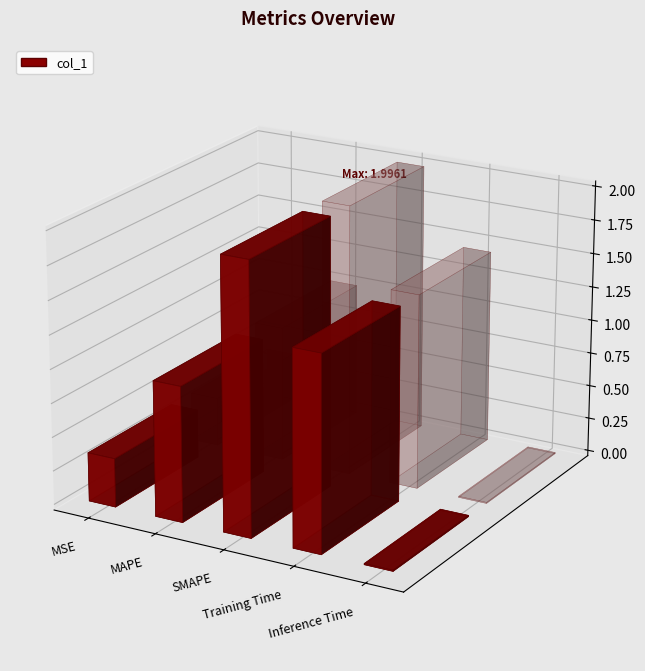

Which label corresponds to the smallest value in the chart?

Inference Time